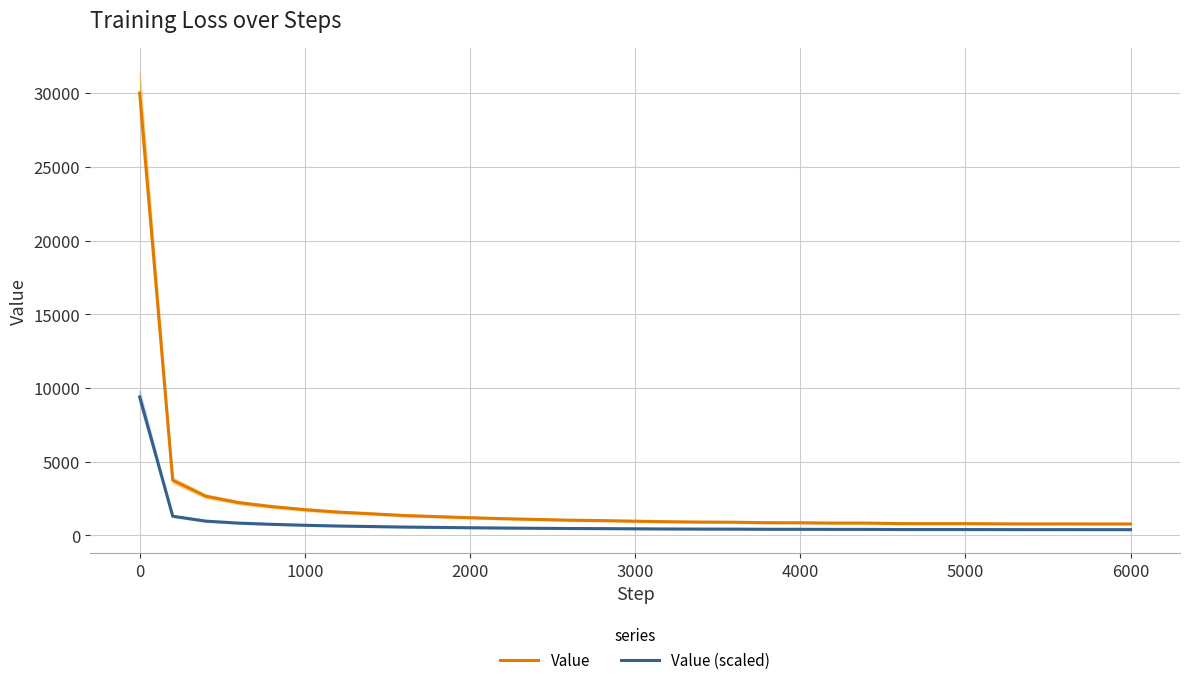

Where does the Value series first go above 962?

0